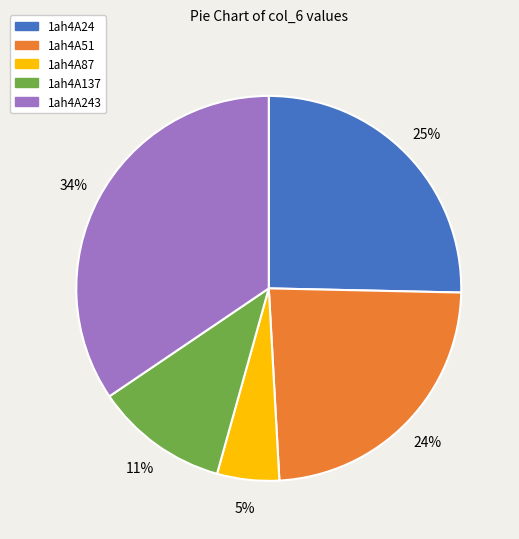

Count the number of slices in the pie.

5